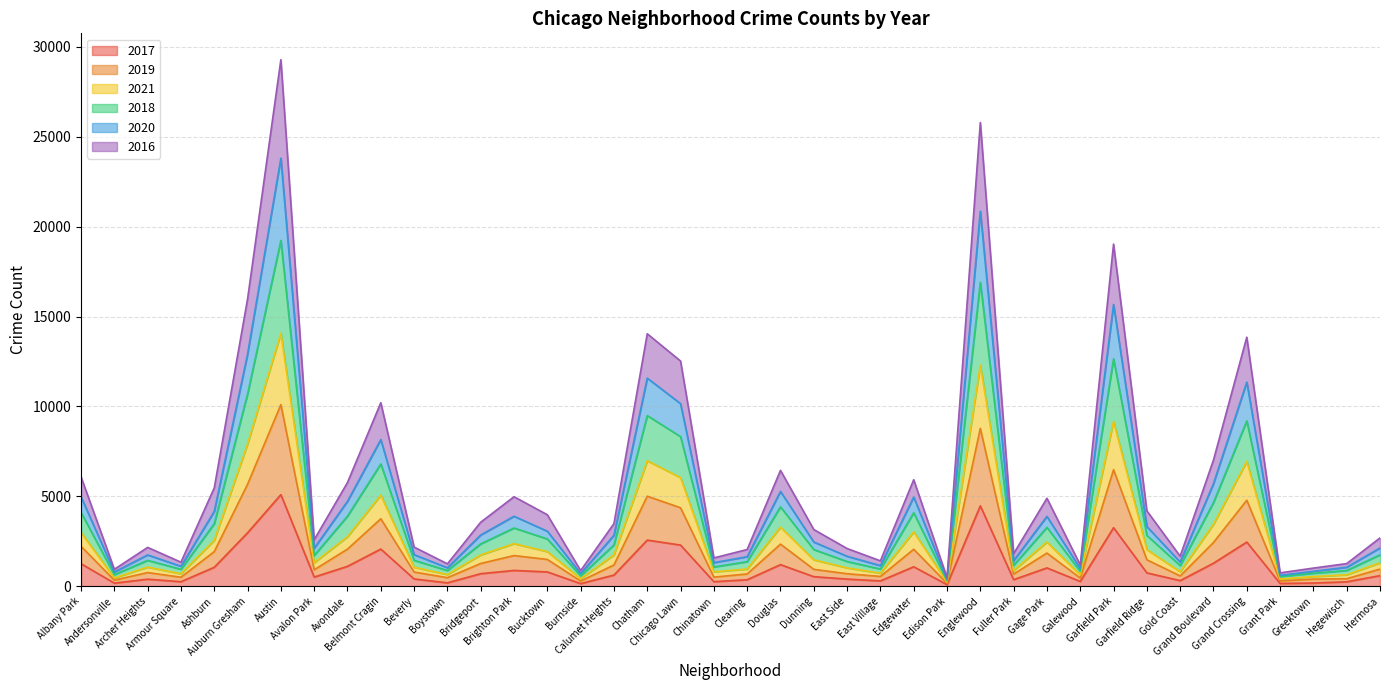

Between Bridgeport and Grand Crossing, which is larger?

Grand Crossing